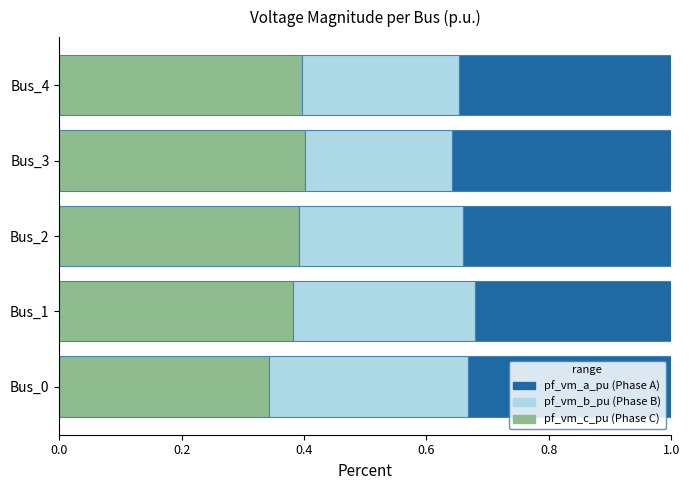

What is the total value across all series at Bus_2?

1.0